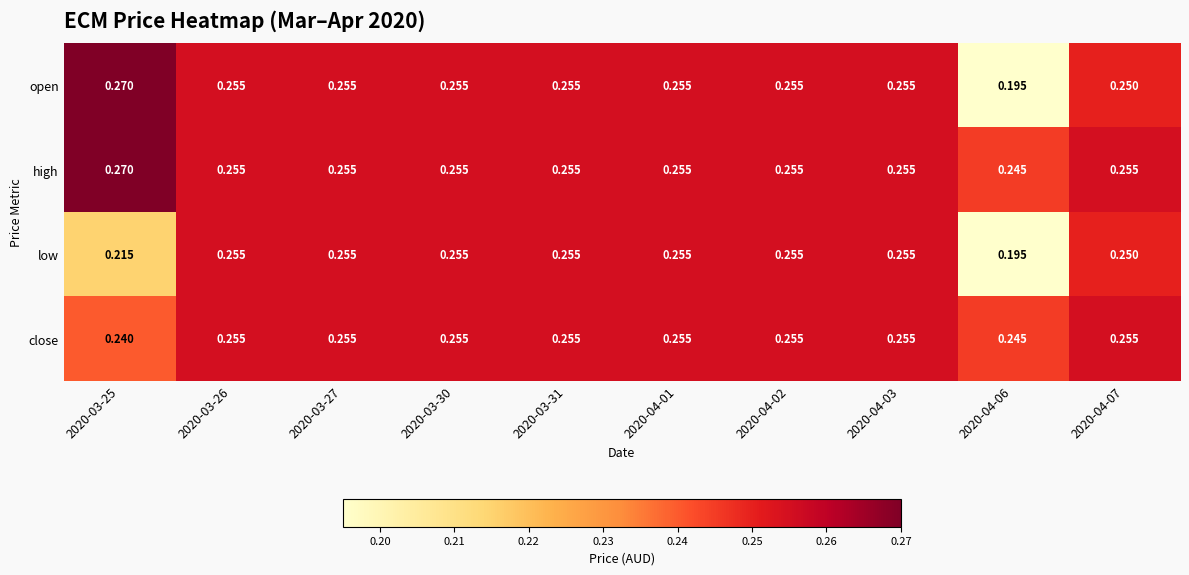

Which series has the widest spread of values?

open